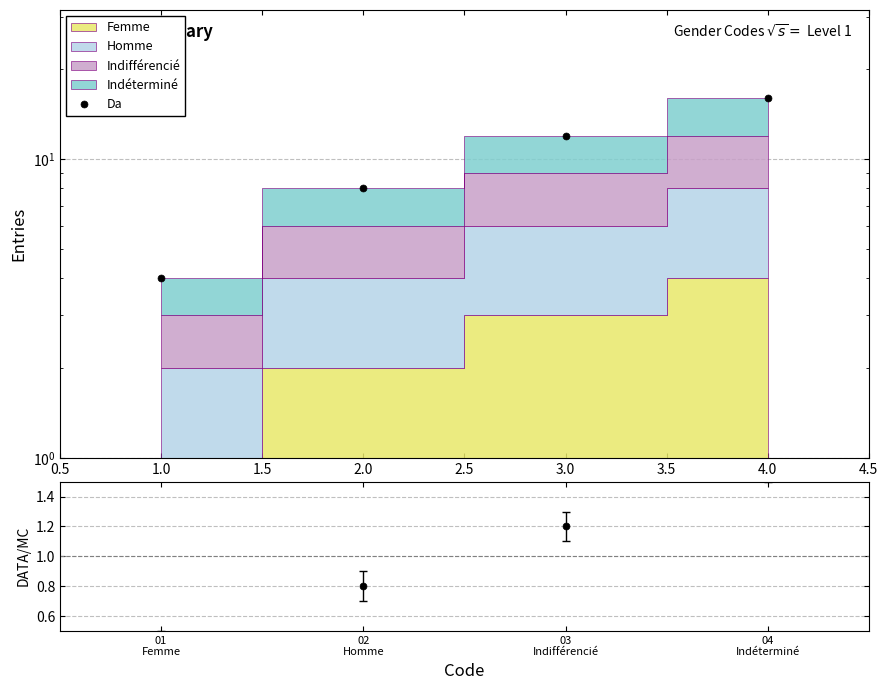

What is the value of the 3rd point from the left?

1.2